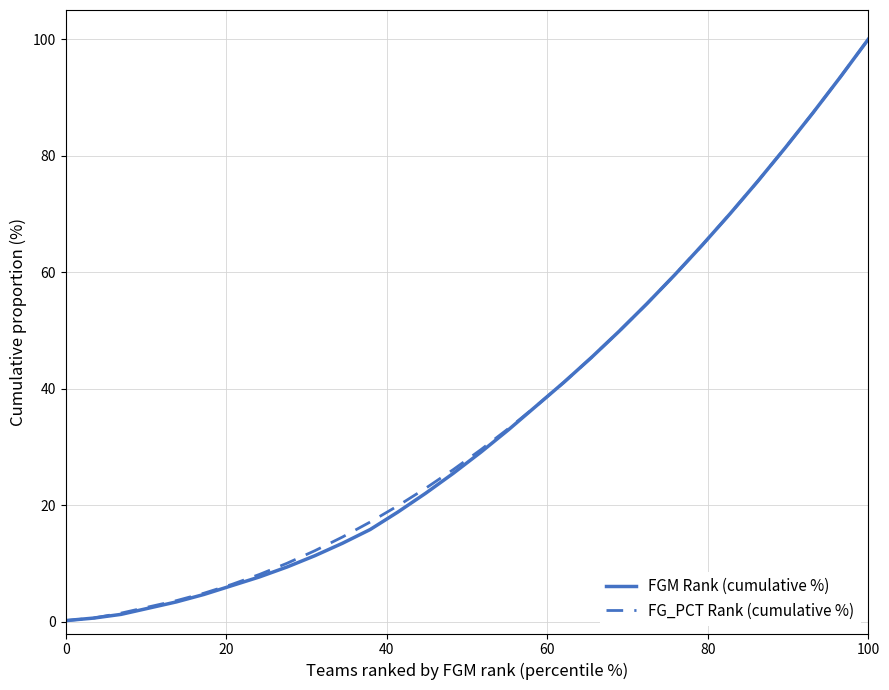

What is the maximum value shown in the chart?

100.0